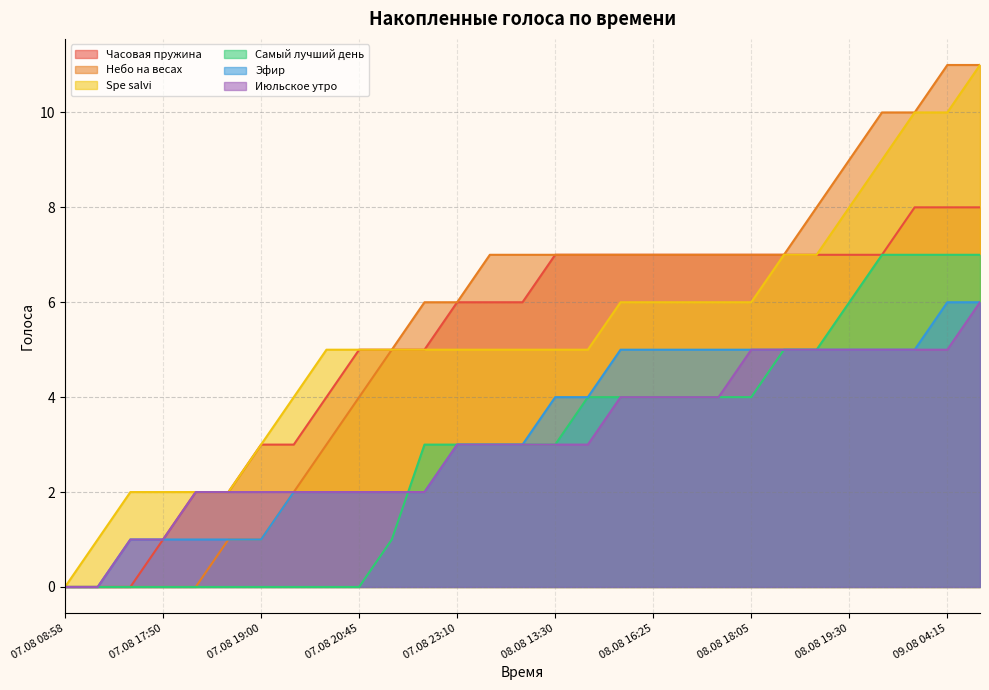

How many values in the Небо на весах series are below 7?

13